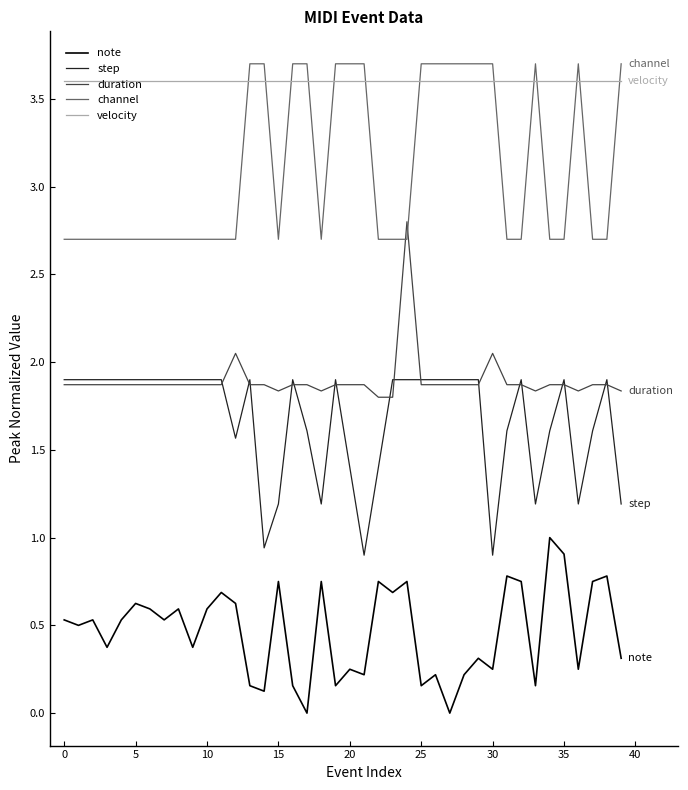

True or false: duration and velocity cross at least once.

False